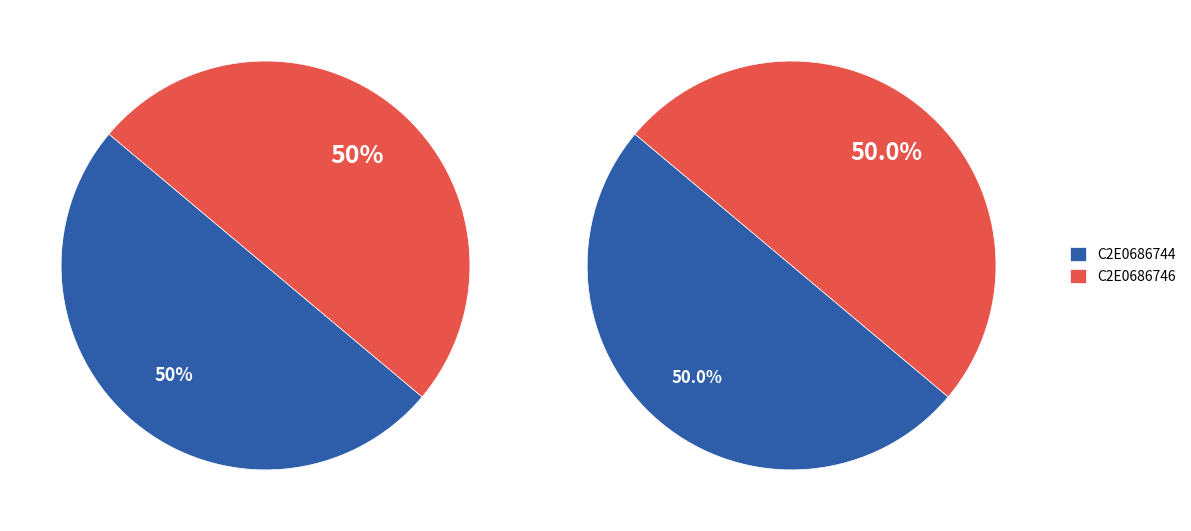

What percentage do C2E0686744 and C2E0686746 together represent?

100.0%